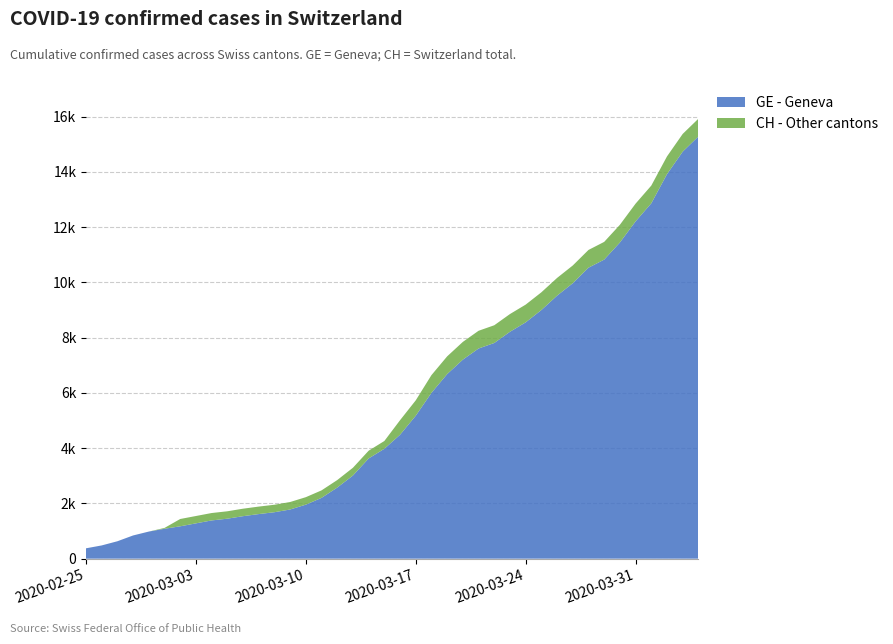

Reading left to right, extract all data points from this chart.

GE: 2020-02-25=375	2020-02-26=479	2020-02-27=630	2020-02-28=840	2020-02-29=981	2020-03-01=1083	2020-03-02=1171	2020-03-03=1278	2020-03-04=1384	2020-03-05=1447	2020-03-06=1538	2020-03-07=1614	2020-03-08=1681	2020-03-09=1780	2020-03-10=1955	2020-03-11=2201	2020-03-12=2574	2020-03-13=3010	2020-03-14=3627	2020-03-15=3978	2020-03-16=4485	2020-03-17=5174	2020-03-18=6002	2020-03-19=6681	2020-03-20=7205	2020-03-21=7607	2020-03-22=7807	2020-03-23=8213	2020-03-24=8554	2020-03-25=9000	2020-03-26=9520	2020-03-27=9971	2020-03-28=10533	2020-03-29=10825	2020-03-30=11444	2020-03-31=12210	2020-04-01=12863	2020-04-02=13919	2020-04-03=14733	2020-04-04=15284
CH: 2020-02-25=375	2020-02-26=479	2020-02-27=630	2020-02-28=840	2020-02-29=981	2020-03-01=1113	2020-03-02=1436	2020-03-03=1544	2020-03-04=1652	2020-03-05=1715	2020-03-06=1809	2020-03-07=1885	2020-03-08=1952	2020-03-09=2051	2020-03-10=2226	2020-03-11=2472	2020-03-12=2845	2020-03-13=3291	2020-03-14=3908	2020-03-15=4259	2020-03-16=5012	2020-03-17=5731	2020-03-18=6644	2020-03-19=7323	2020-03-20=7847	2020-03-21=8249	2020-03-22=8449	2020-03-23=8855	2020-03-24=9196	2020-03-25=9642	2020-03-26=10162	2020-03-27=10613	2020-03-28=11175	2020-03-29=11467	2020-03-30=12086	2020-03-31=12852	2020-04-01=13505	2020-04-02=14561	2020-04-03=15375	2020-04-04=15926